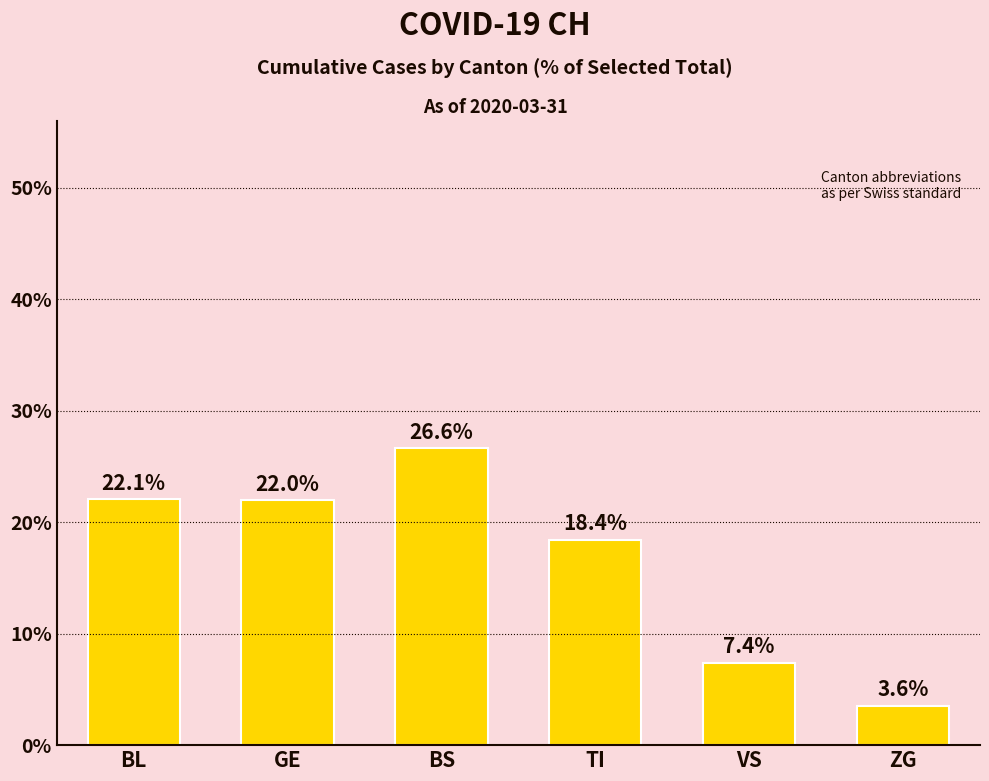

The value at TI is 18.4. True or false?

True